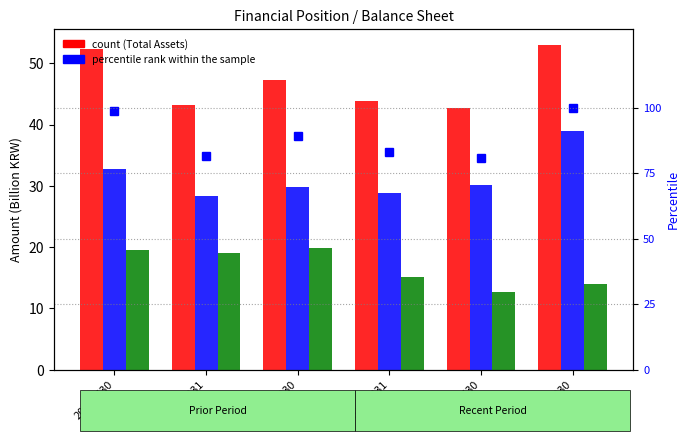

Reading left to right, what are all the values shown in this chart?

Total assets: 20190630=52.3	20191231=43.1	20190930=47.3	20200331=43.9	20200630=42.7	20200930=53.0
Total liabilities: 20190630=32.7	20191231=28.3	20190930=29.9	20200331=28.8	20200630=30.1	20200930=39.0
Total equity: 20190630=19.6	20191231=19.0	20190930=19.8	20200331=15.1	20200630=12.6	20200930=13.9
percentile rank within the sample: 20190630=98.7	20191231=81.5	20190930=89.3	20200331=82.9	20200630=80.6	20200930=100.0